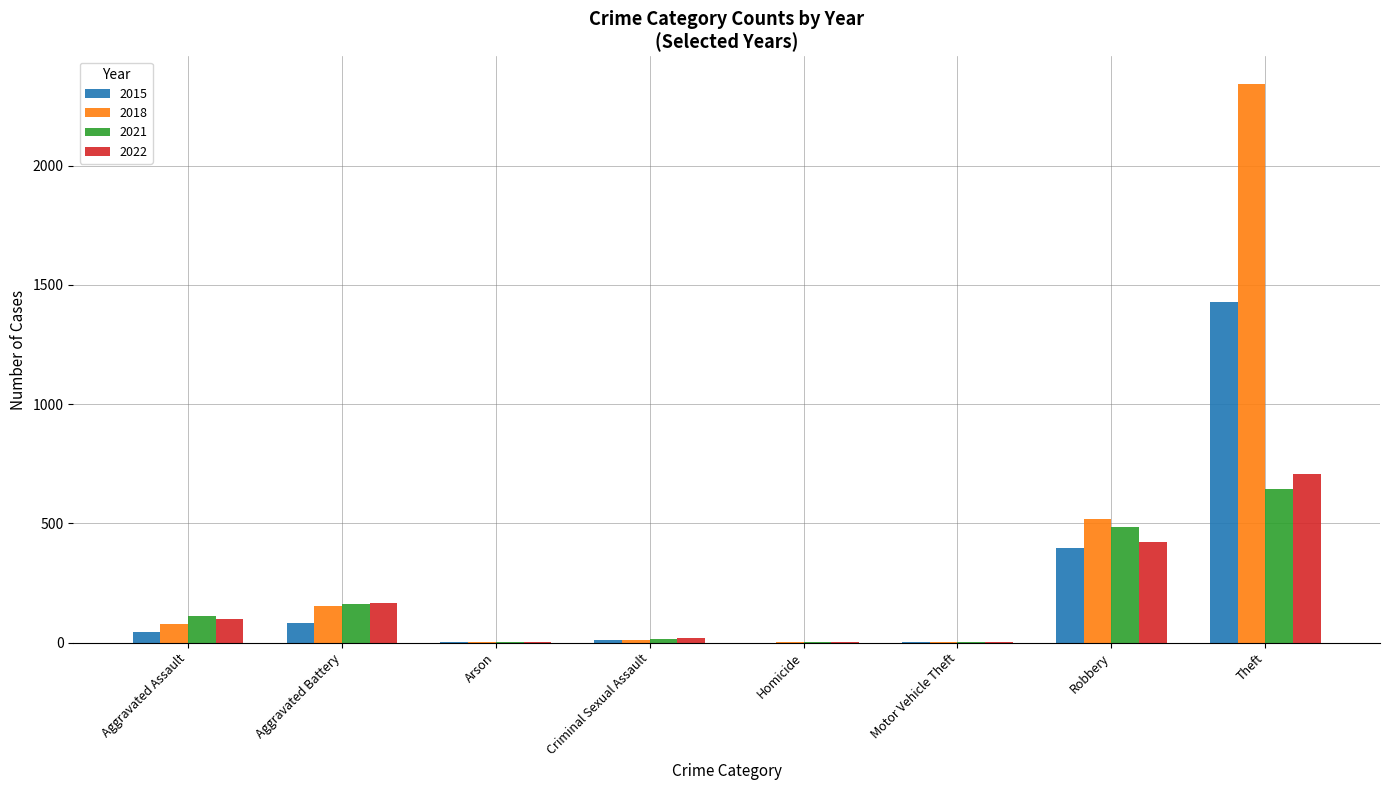

Where is 2022 nearest to the value 355?

Robbery